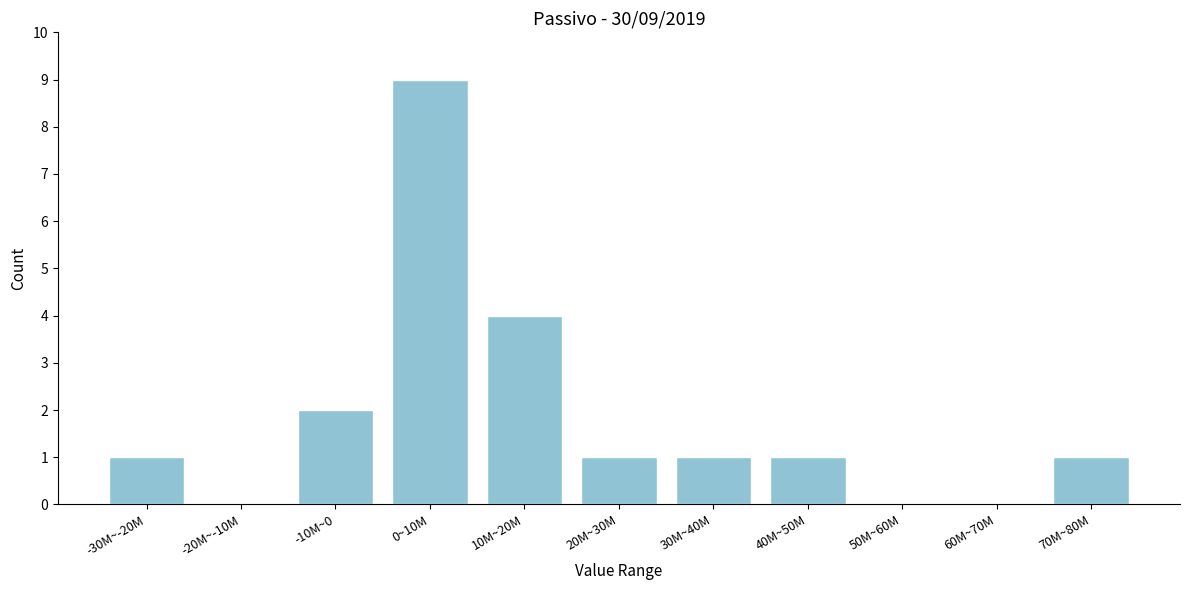

Reading left to right, extract all data points from this chart.

-30M~-20M=1	-20M~-10M=0	-10M~0=2	0~10M=9	10M~20M=4	20M~30M=1	30M~40M=1	40M~50M=1	50M~60M=0	60M~70M=0	70M~80M=1